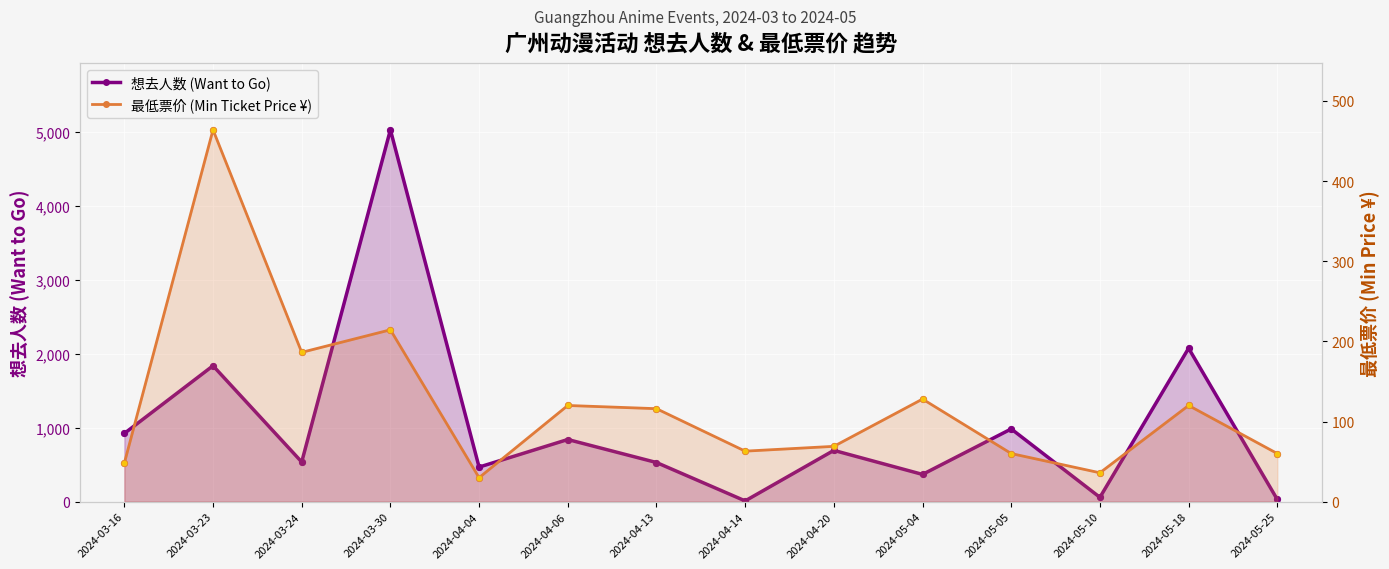

Which series has the largest Y range (max minus min)?

想去人数 (Want to Go)